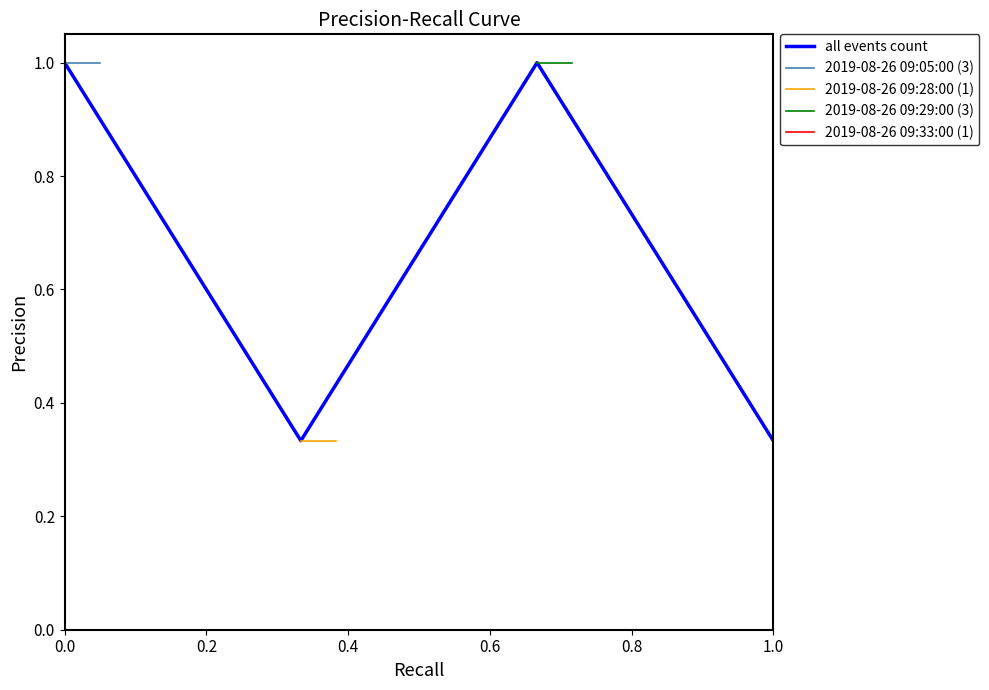

Reading right to left, extract all data points from this chart.

0.3	1.0	0.3	1.0